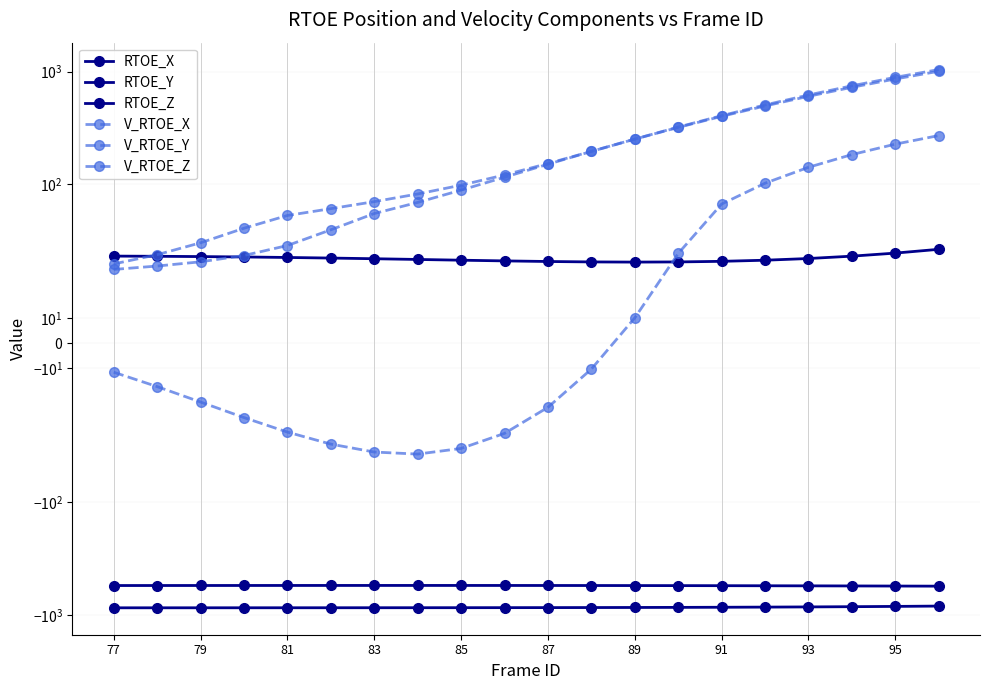

The V_RTOE_X series shows 251.6 at 89. True or false?

True